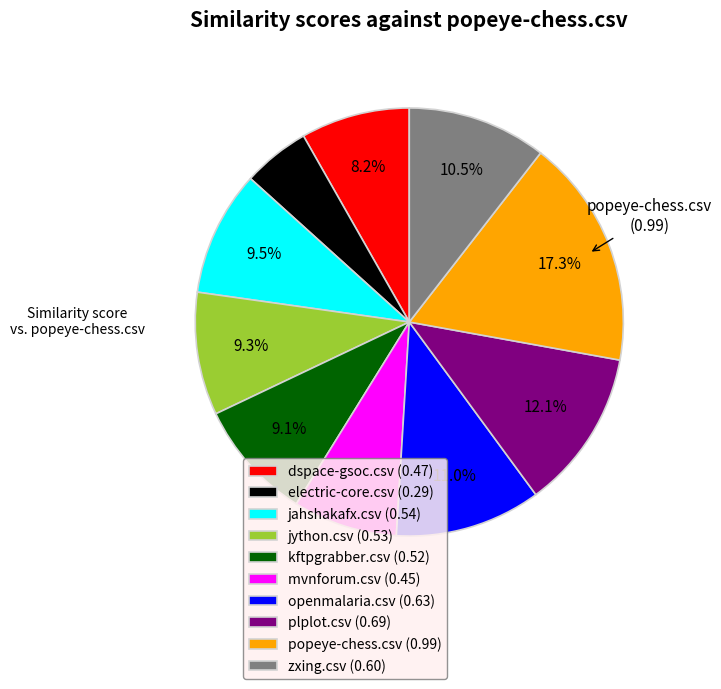

Between dspace-gsoc.csv (0.47) and popeye-chess.csv (0.99), which is larger?

popeye-chess.csv (0.99)